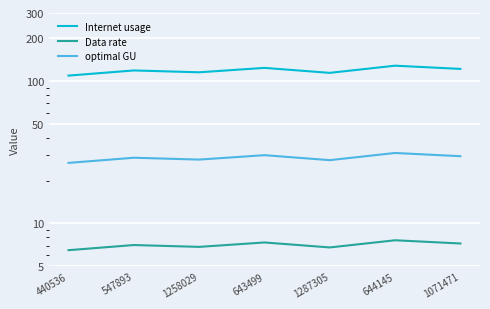

Where does the Internet usage series first go above 118?

547893